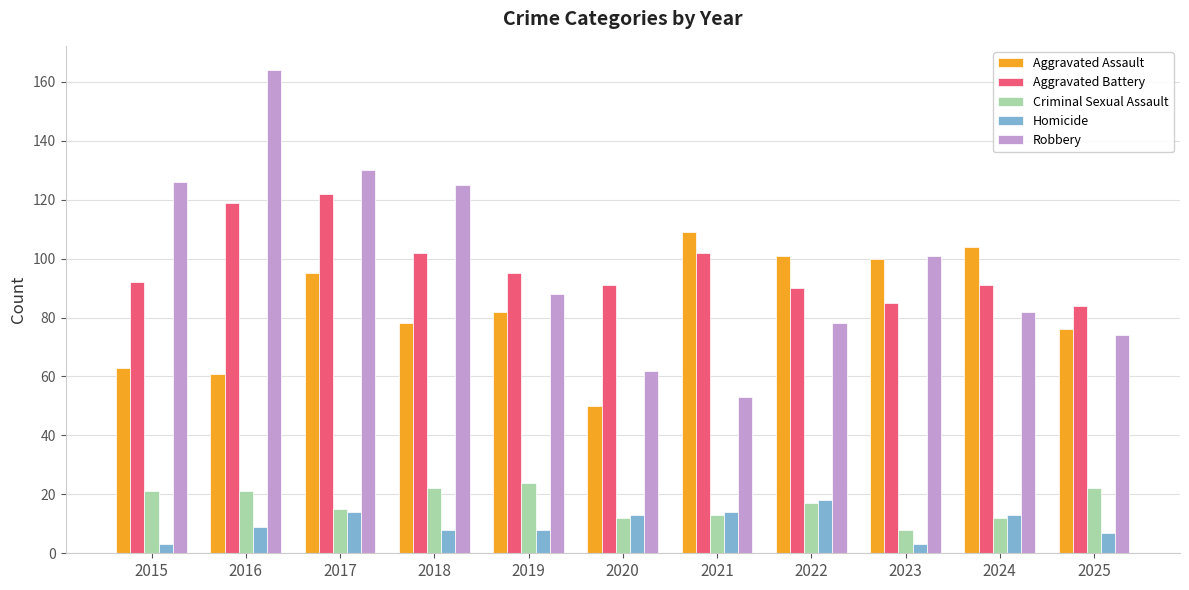

What is the difference between the maximum and second lowest values in the Robbery series?

102